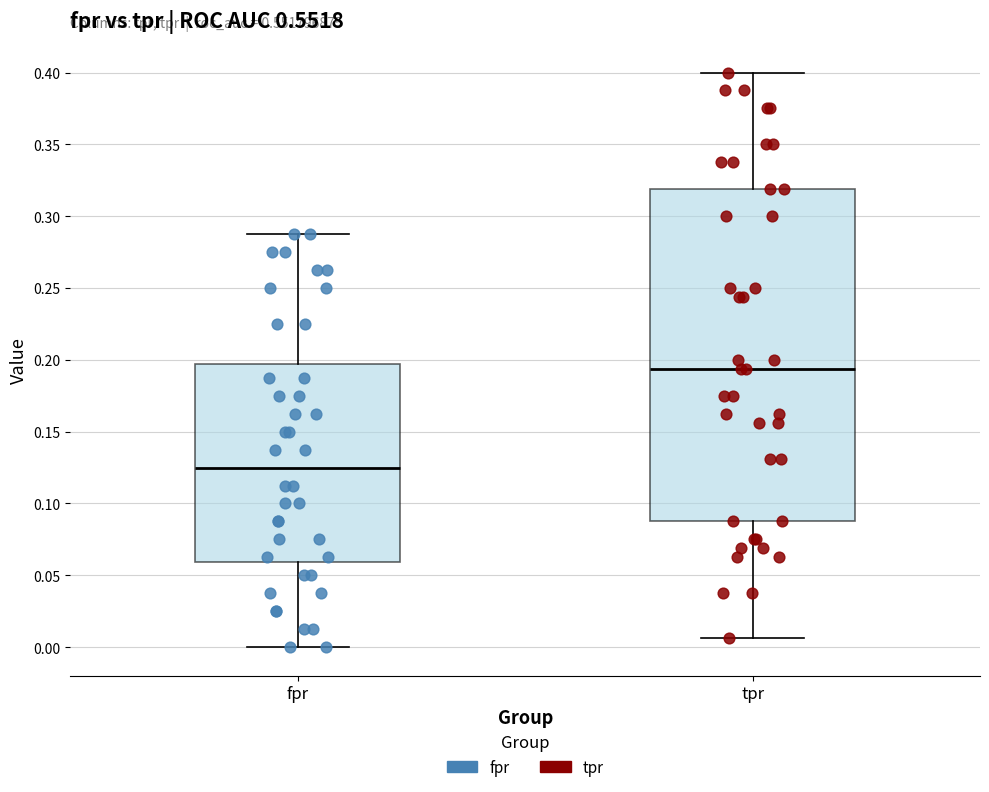

Which box has the highest median line?

tpr